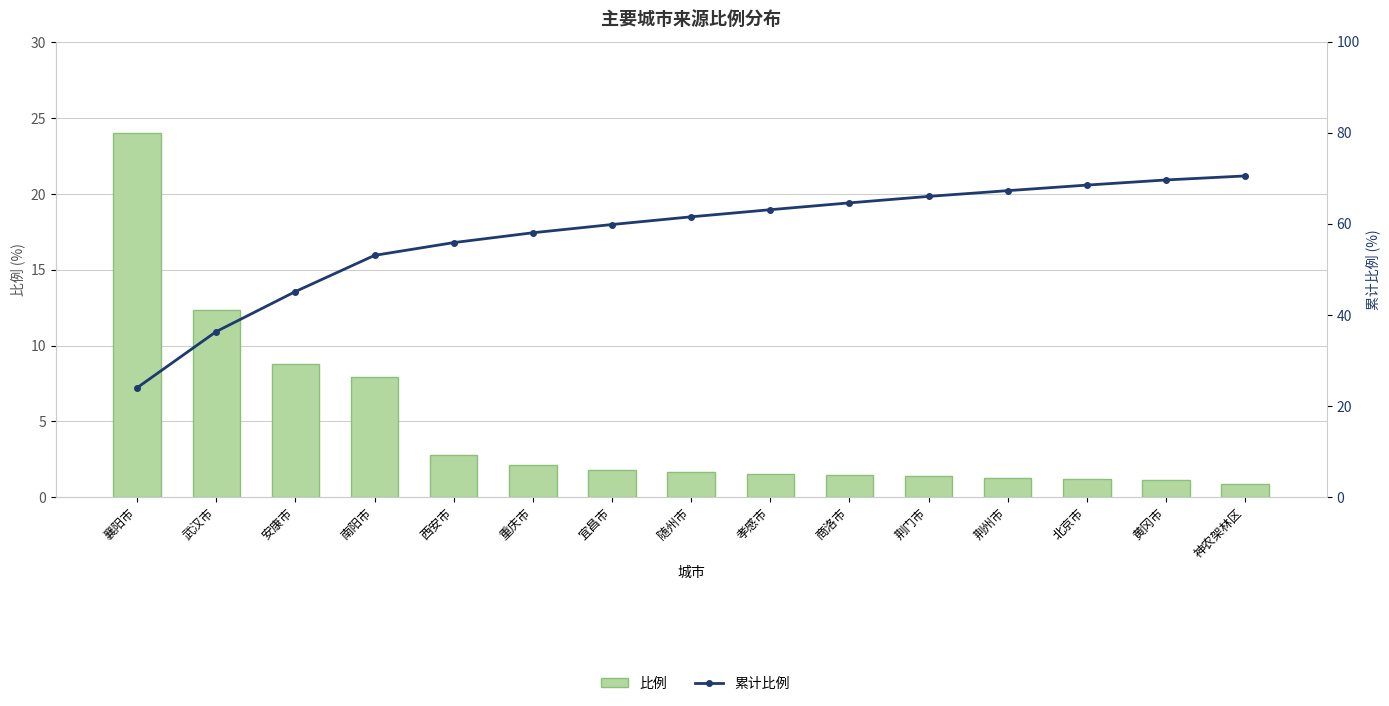

True or false: 比例 has a value of 1.2 at 北京市.

True